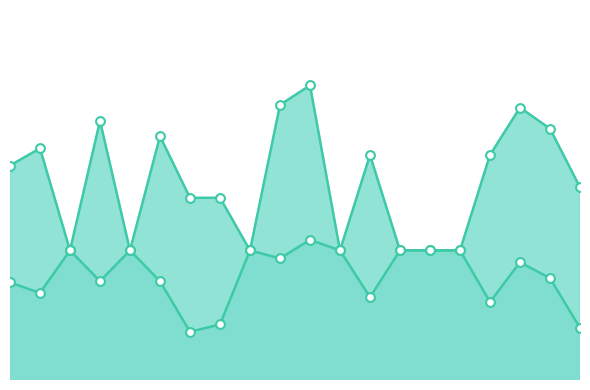

Is the value of instspeed at 16.0 greater than the value of avgspeed at 19.0?

No